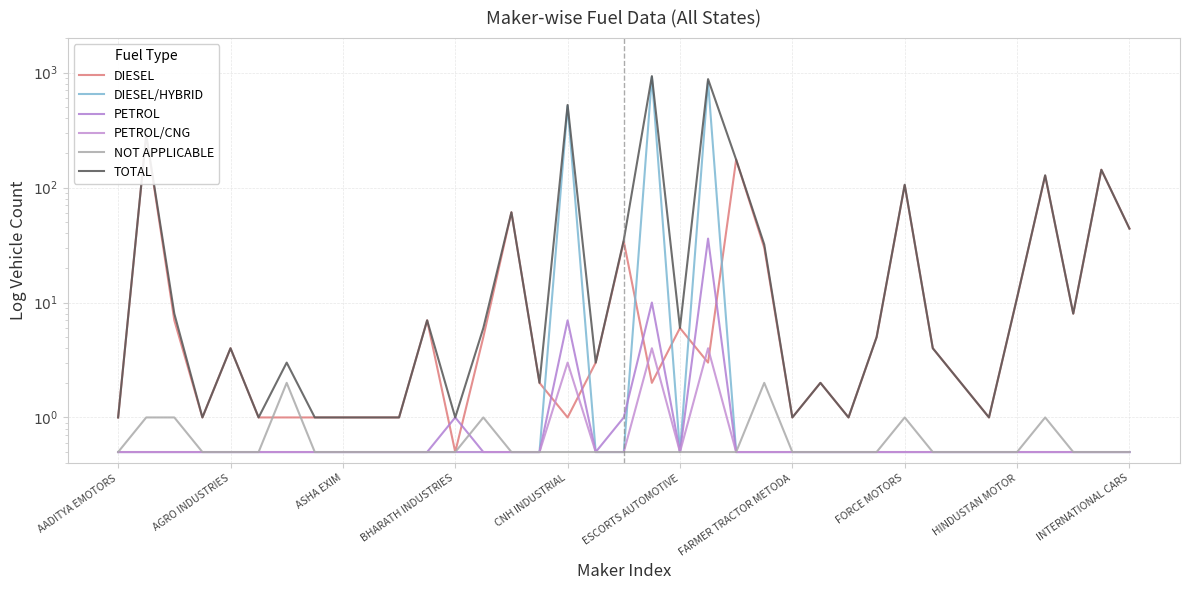

Count the number of data series in this chart.

6